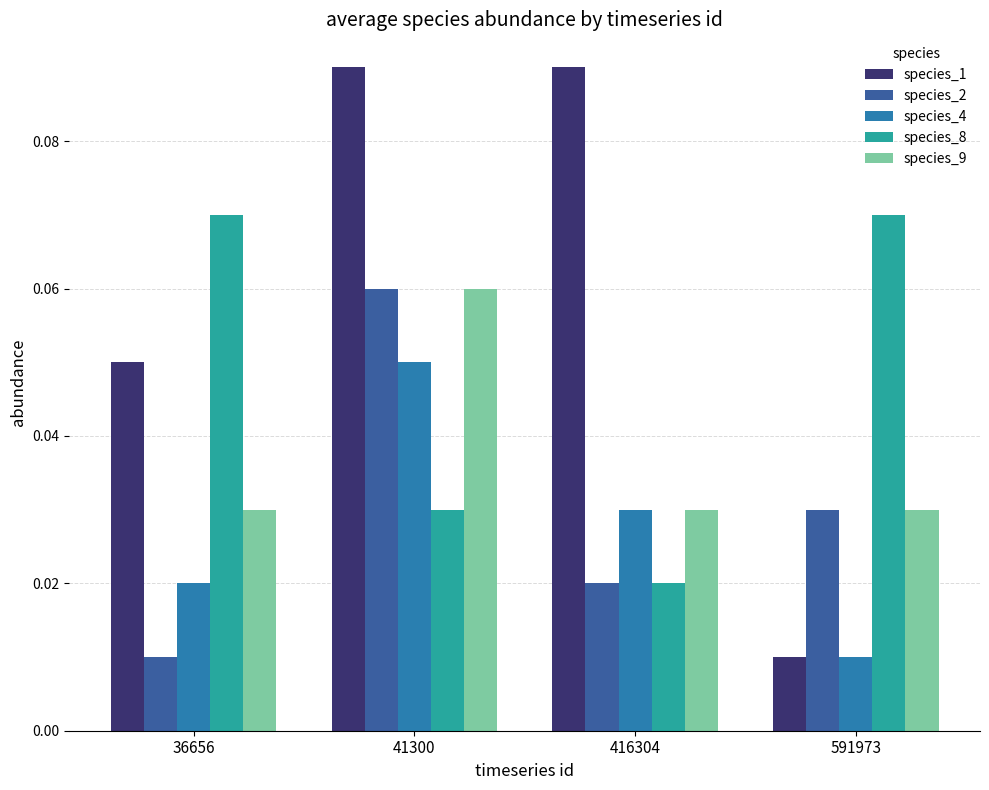

How many bars are there in total?

20